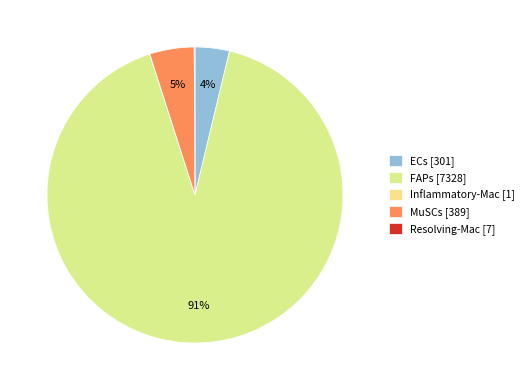

What is the total percentage of ECs and MuSCs?

8.6%